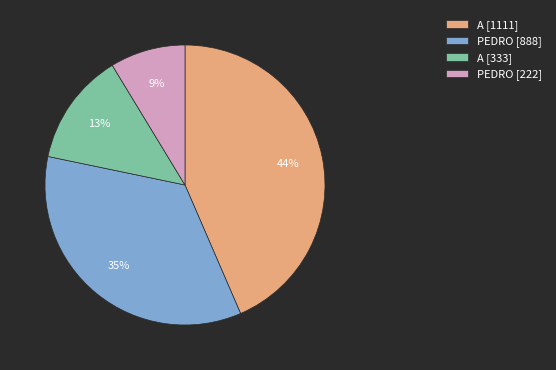

To the nearest percent, what is the difference between the largest and smallest slice percentages?

35%